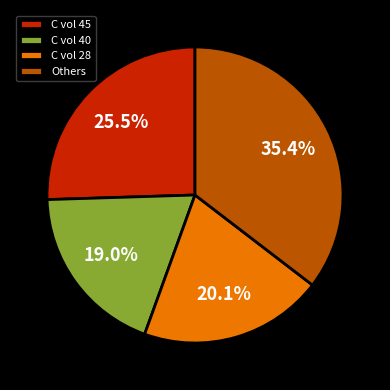

Does C vol 45 account for over 50% of the chart?

No